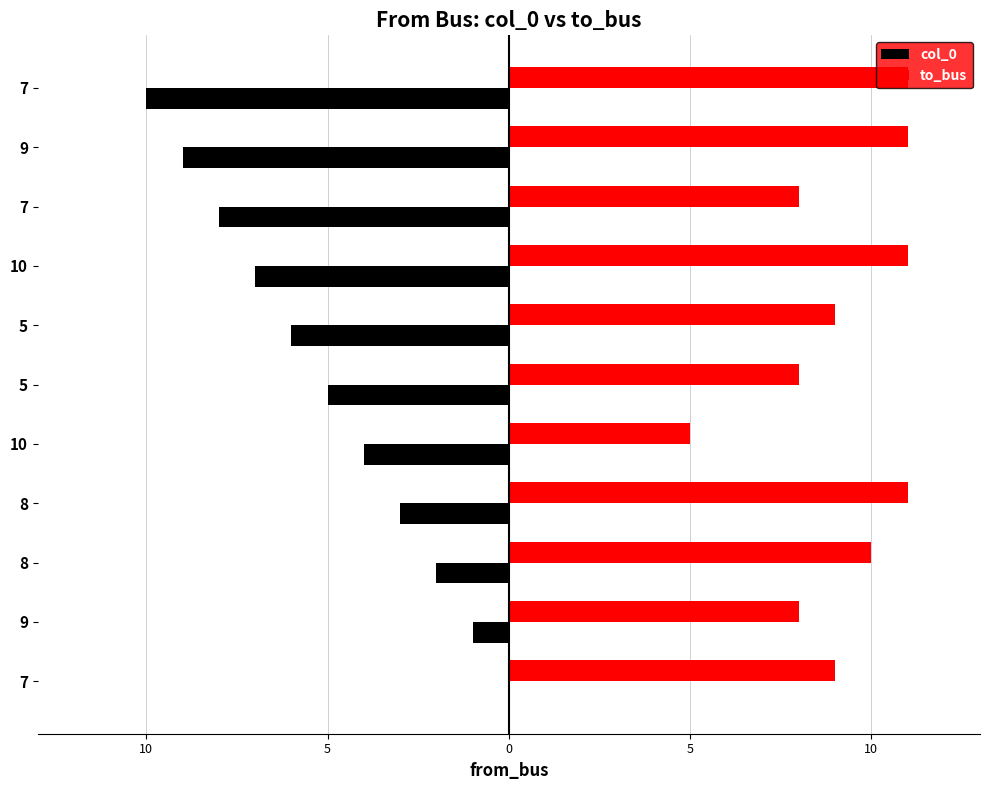

What are all the series names shown in the legend?

col_0, to_bus